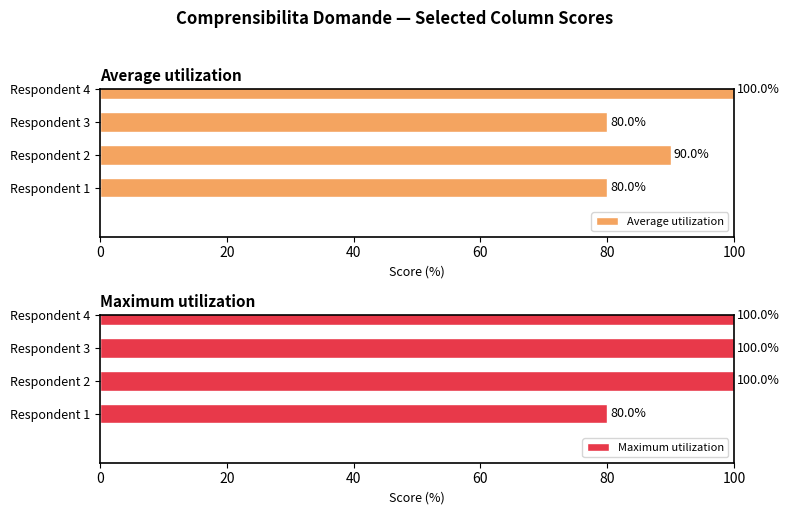

Read the Average utilization value at Respondent 1.

80